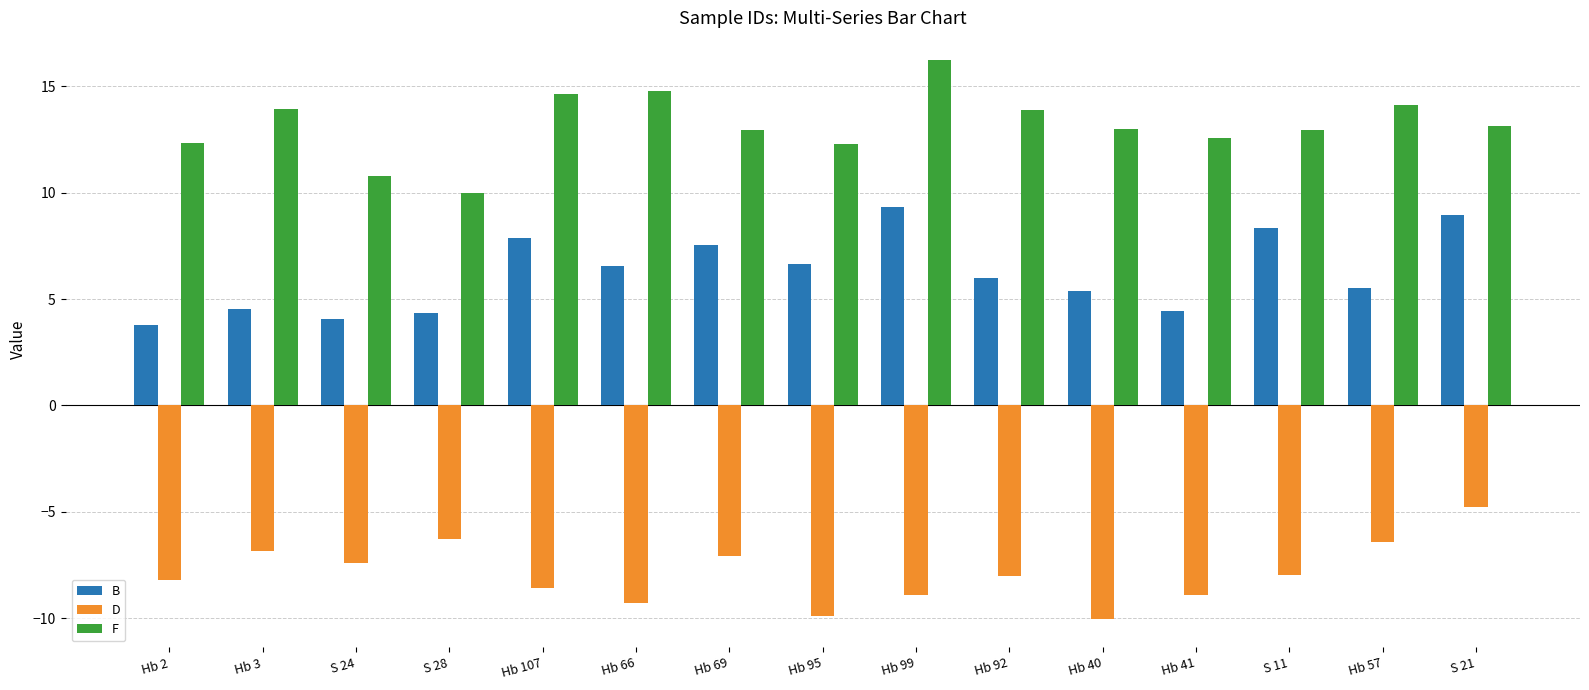

What position from the right is Hb 41?

4